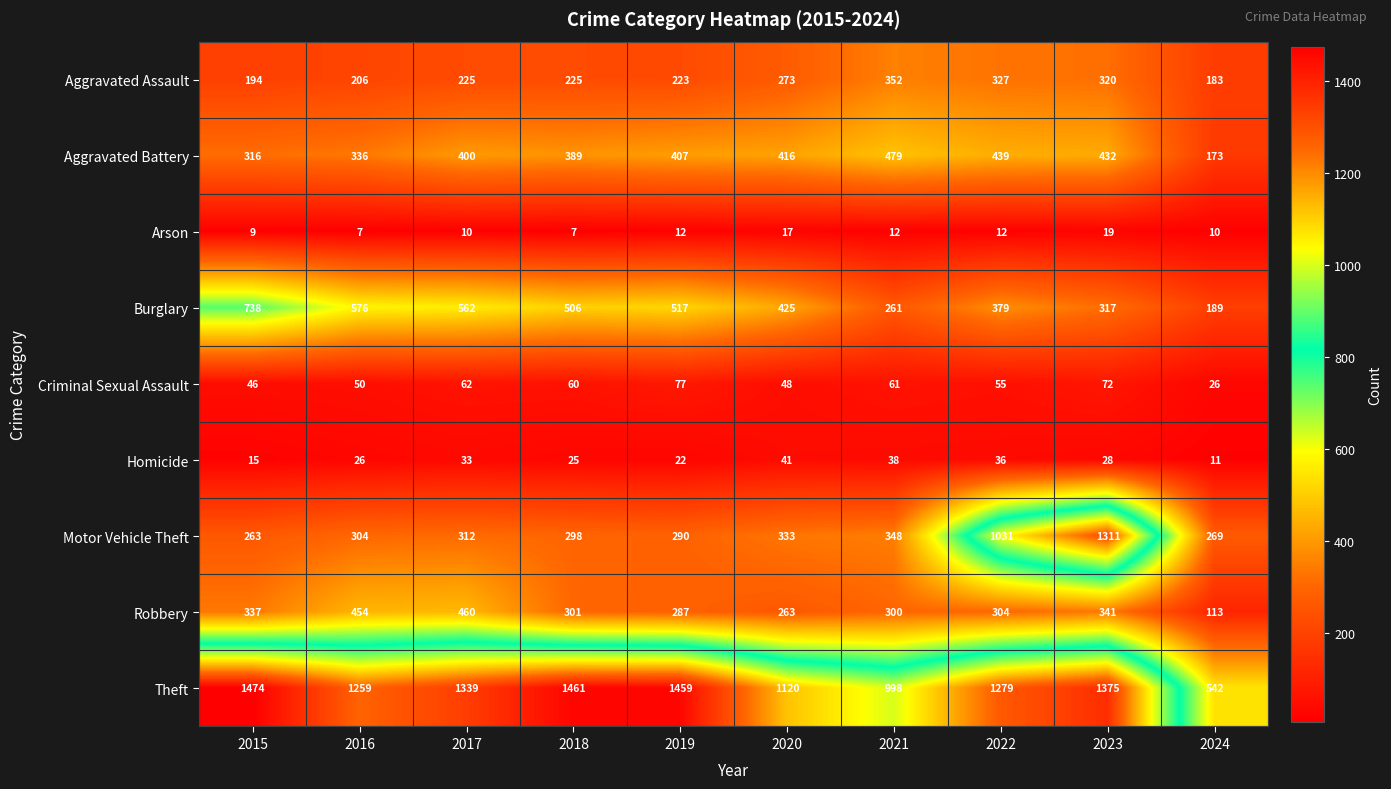

What is the total value across all series at 2020?

2936